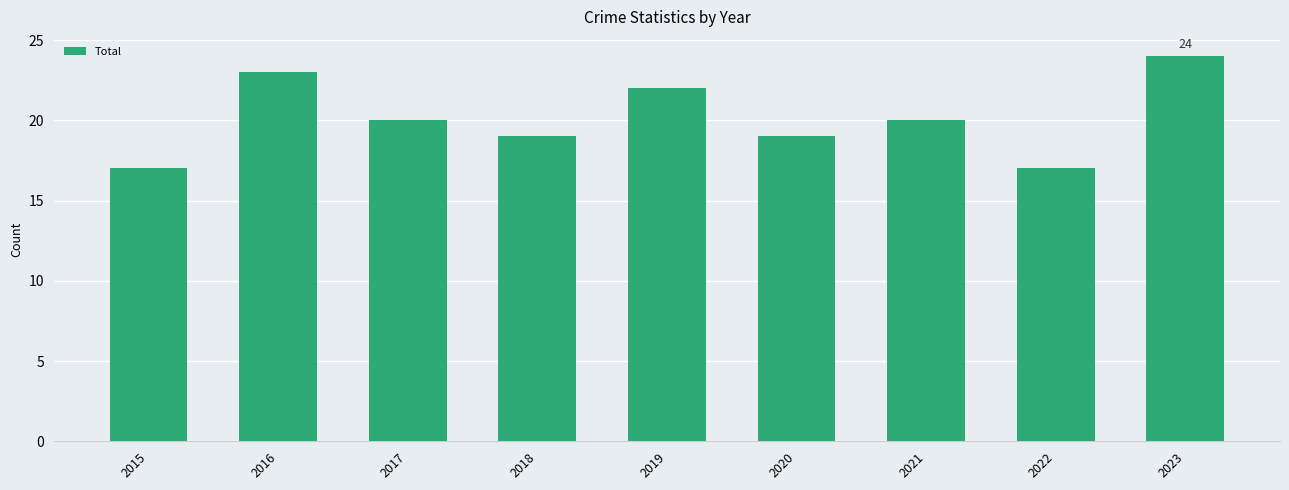

What is the smallest value displayed?

17